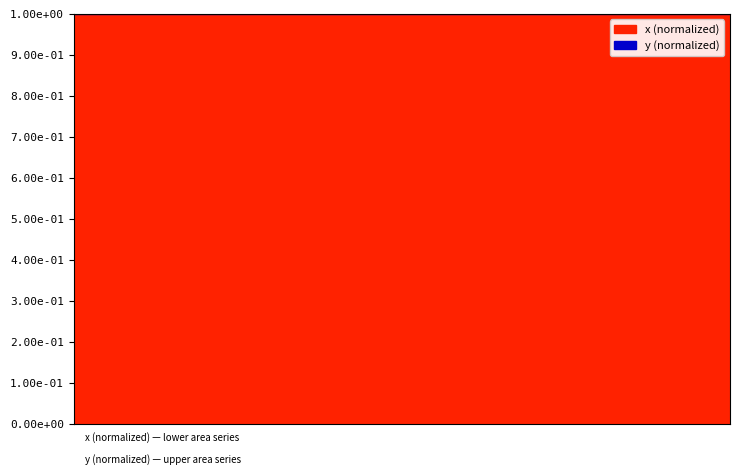

What is the average value?

1.0